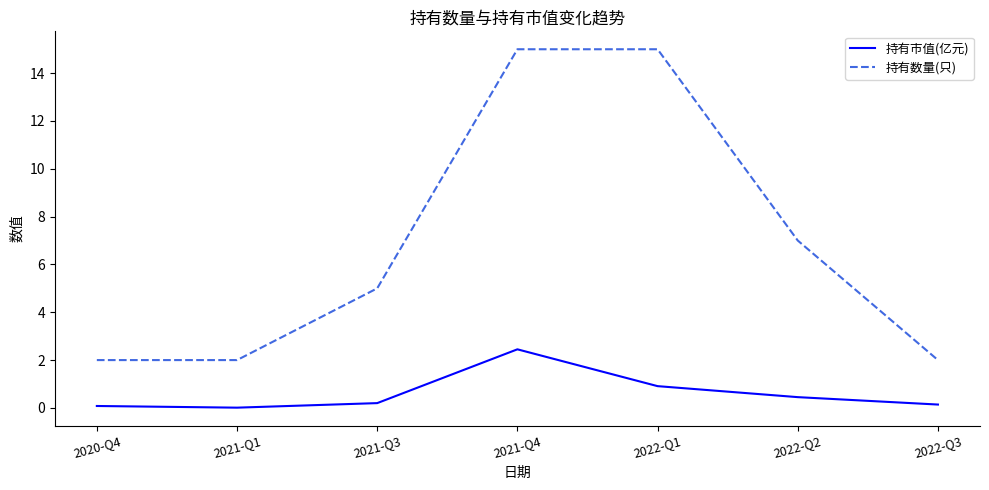

What are all the series names shown in the legend?

持有市值(亿元), 持有数量(只)